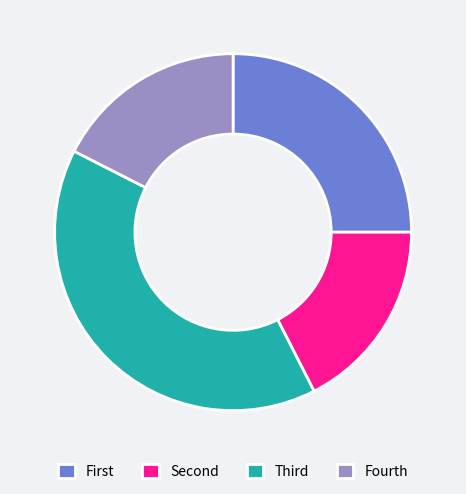

Does any single category account for the majority?

No